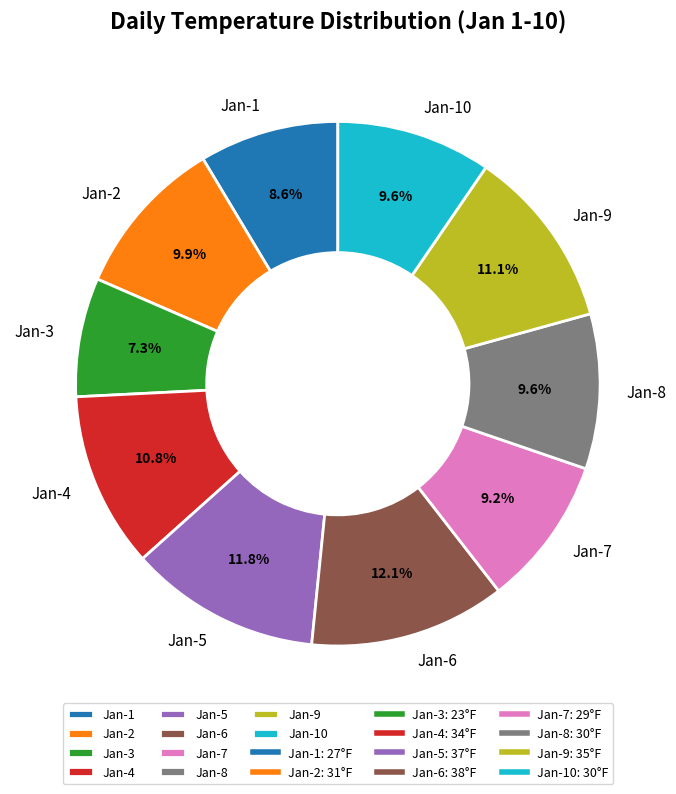

To the nearest percent, what percentage of the pie is Jan-9?

11%